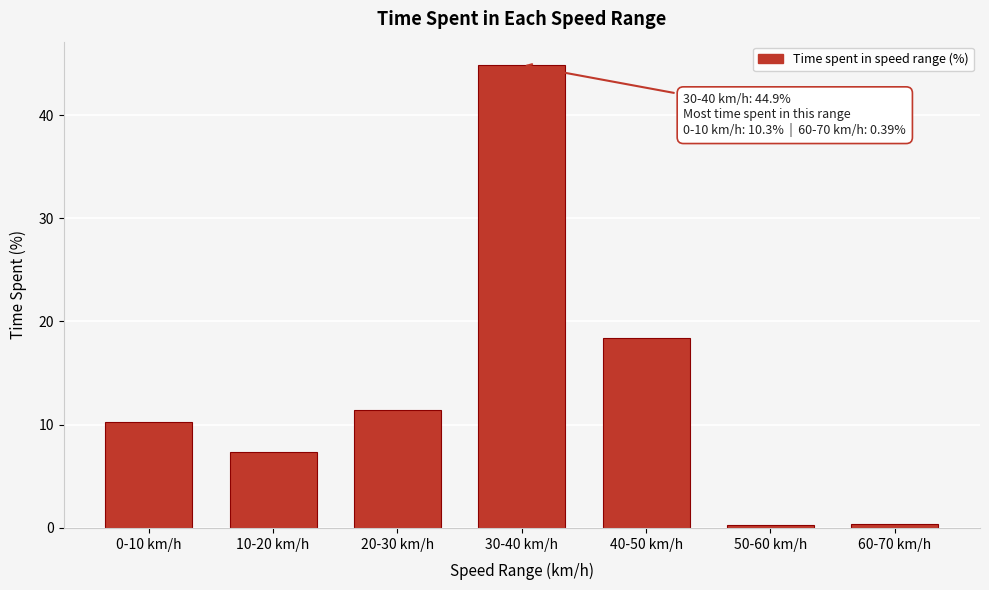

What is the maximum value shown in the chart?

44.9